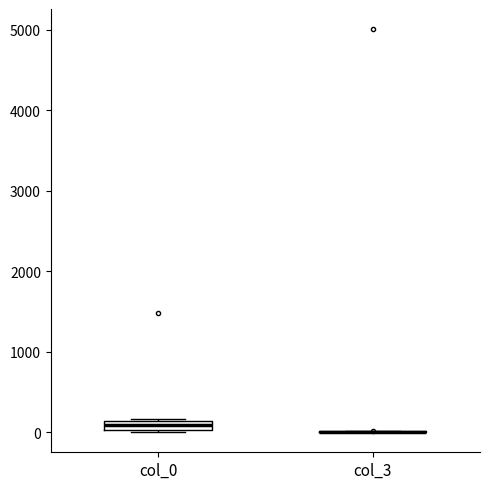

Where is the upper edge of the box for col_0 on the y-axis? The values are not printed on the chart, so give them approximately, as read against the axis.

100